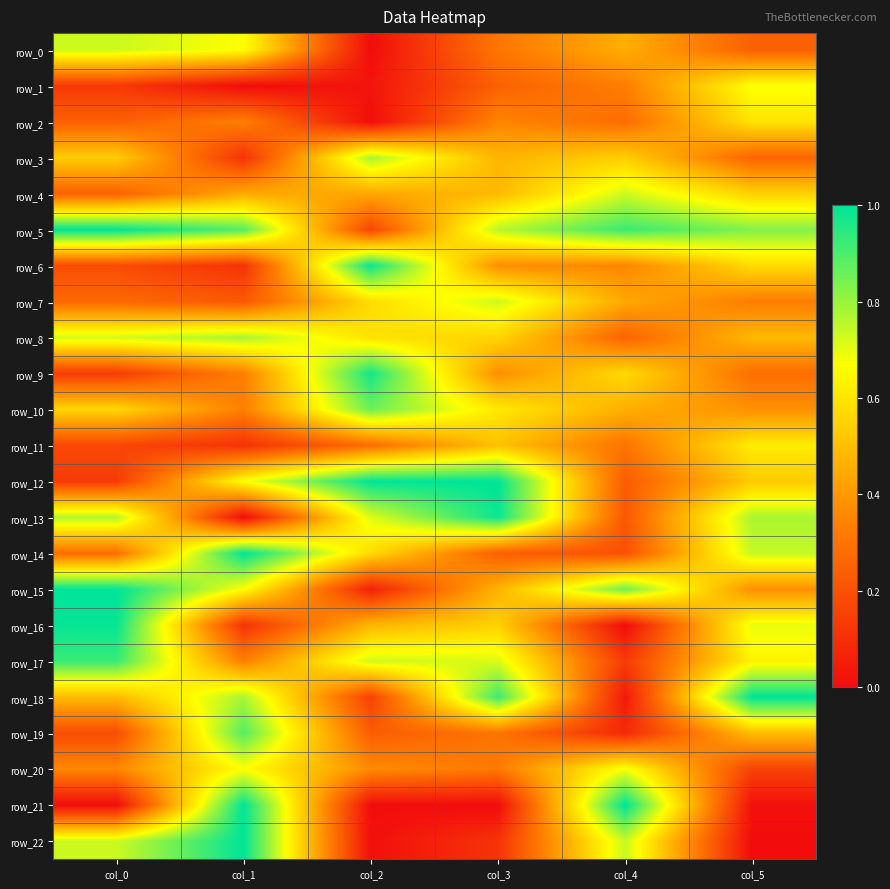

Count the number of categories in the chart.

6